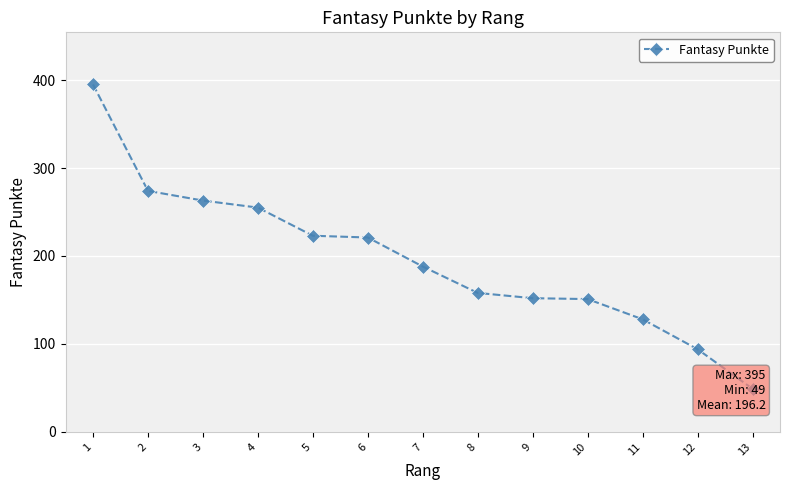

Where is the data nearest to the value 222?

5